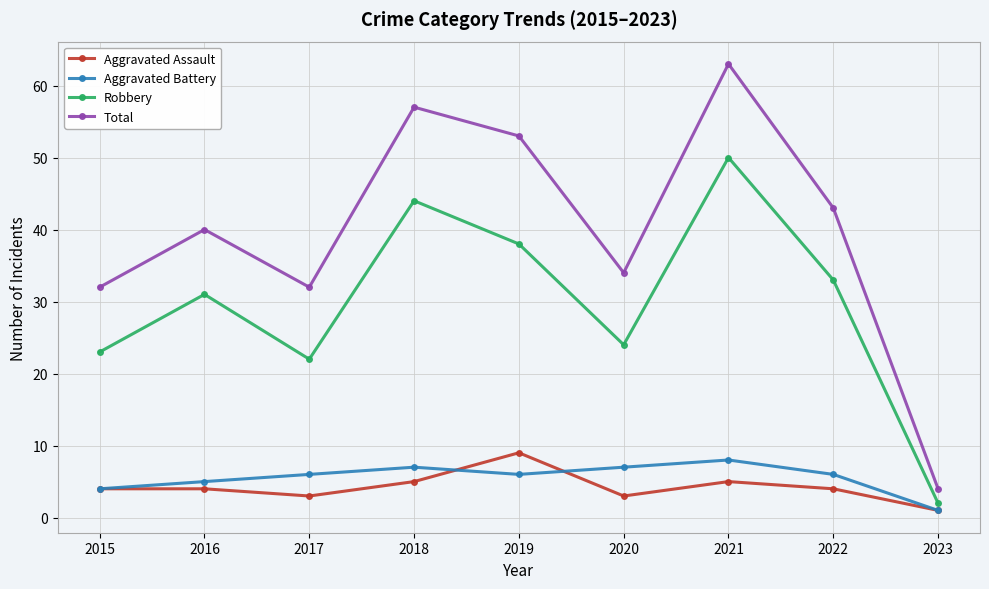

Which series has the largest total across all categories?

Total